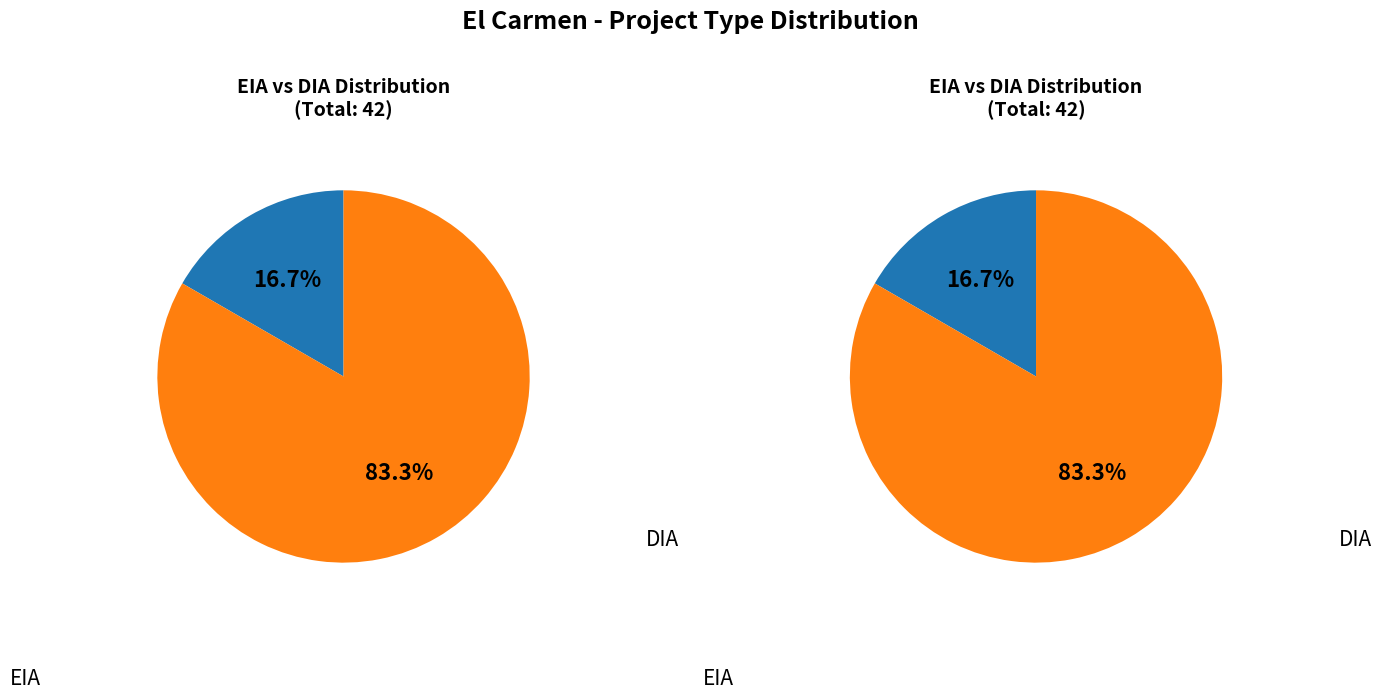

Rank the categories by value from highest to lowest.

DIA, EIA